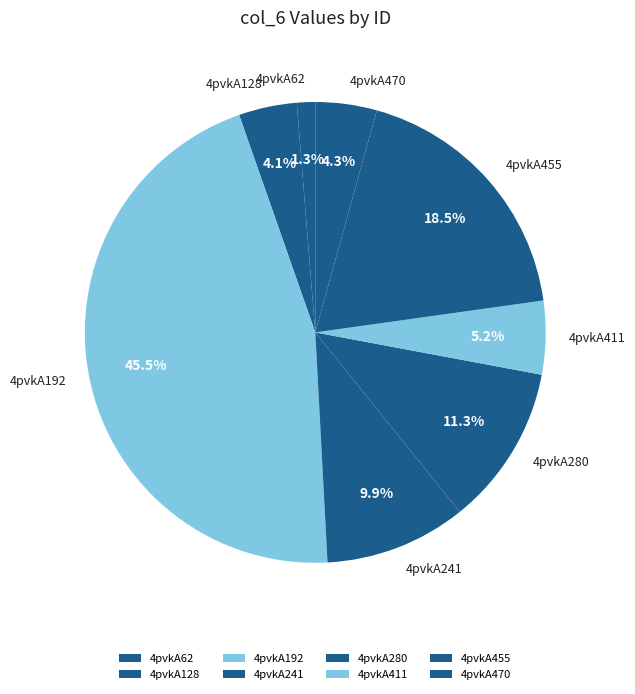

What is the smallest slice in the pie chart?

4pvkA62